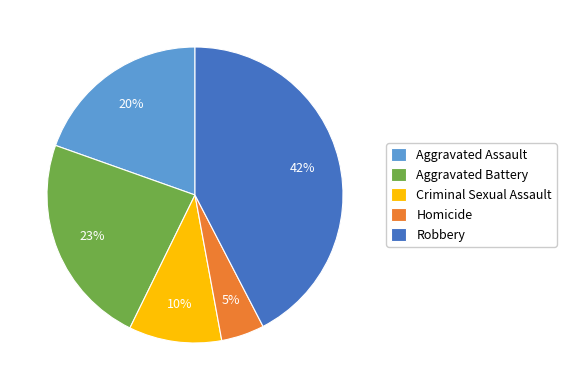

Is the sum of Robbery and Aggravated Battery greater than half?

Yes